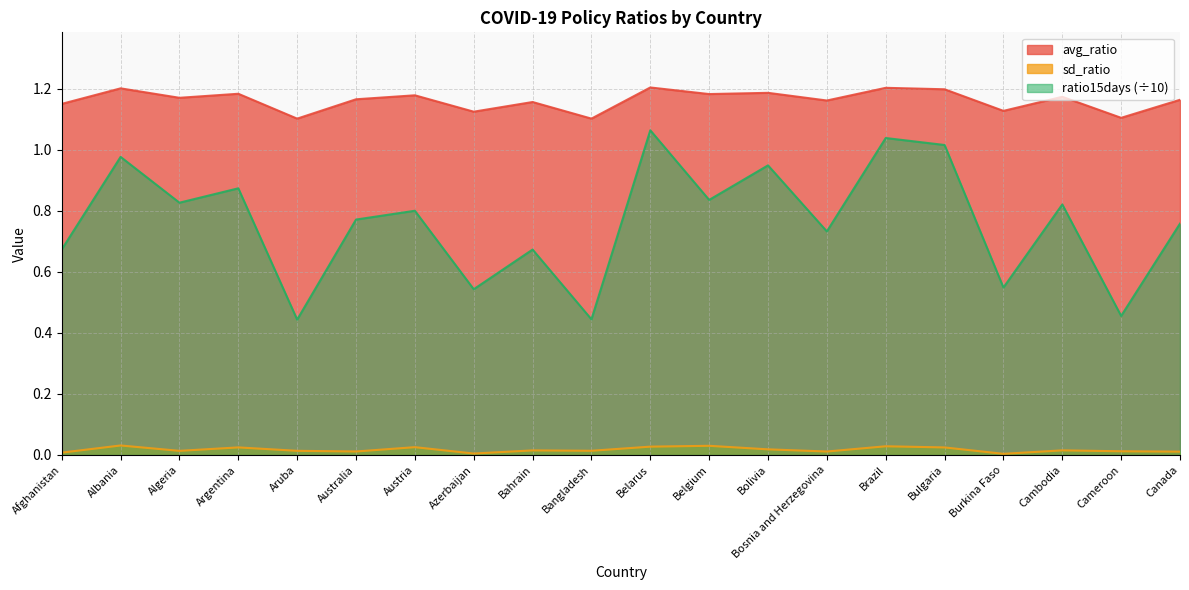

What is the total value across all series at Cameroon?

1.6